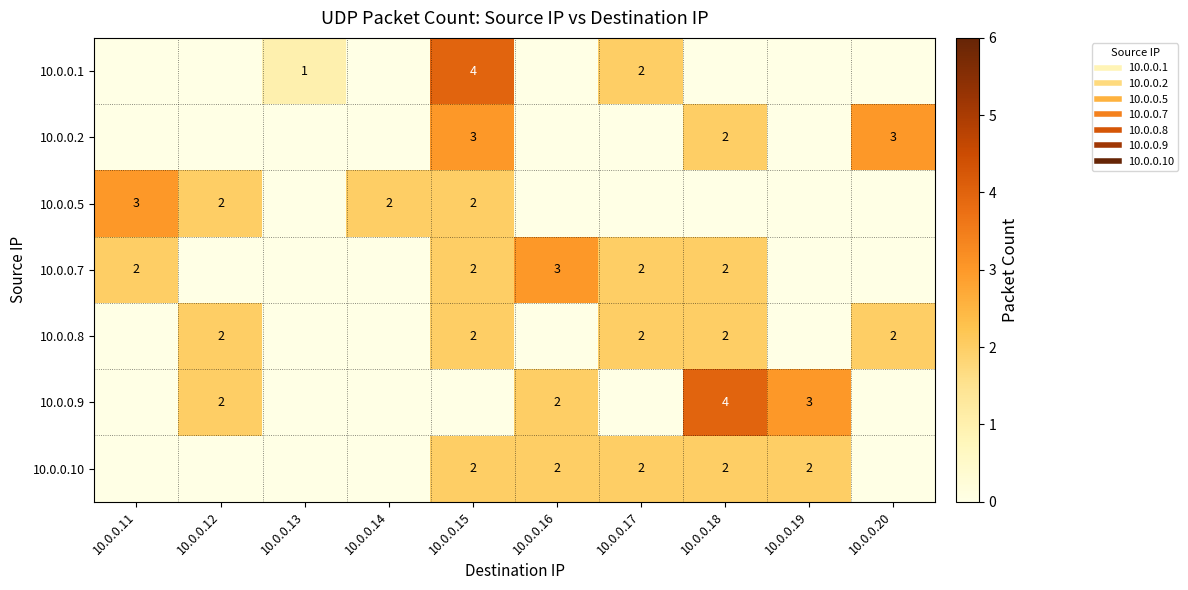

True or false: 10.0.0.5 has a value of 0 at 10.0.0.19.

True